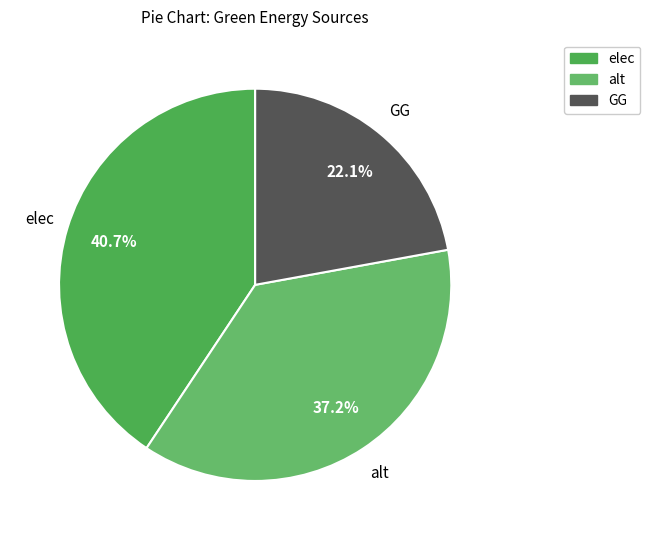

To the nearest percent, what is the difference between the GG and alt slice percentages?

15%